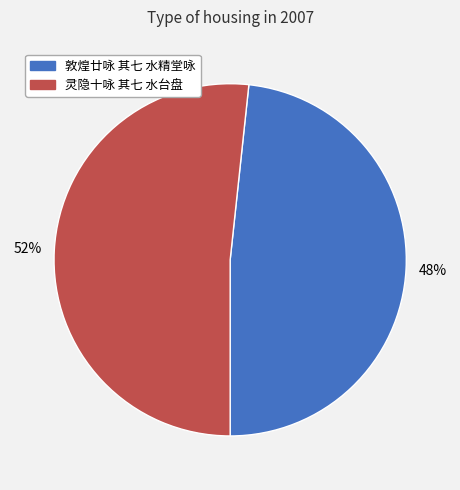

Which has a higher value, 灵隐十咏 其七 水台盘 or 敦煌廿咏 其七 水精堂咏?

灵隐十咏 其七 水台盘